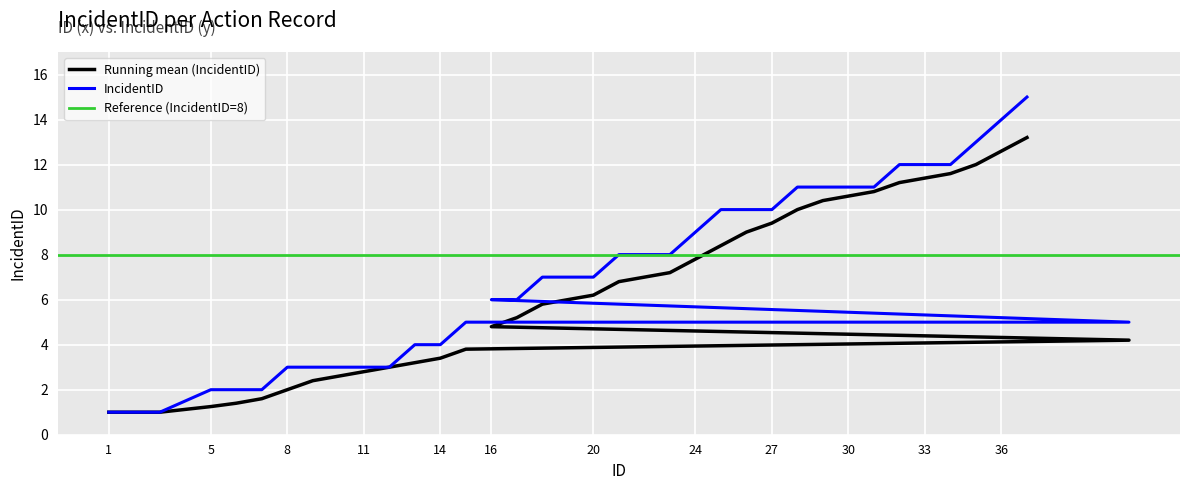

Where is the data nearest to the value 8?

21